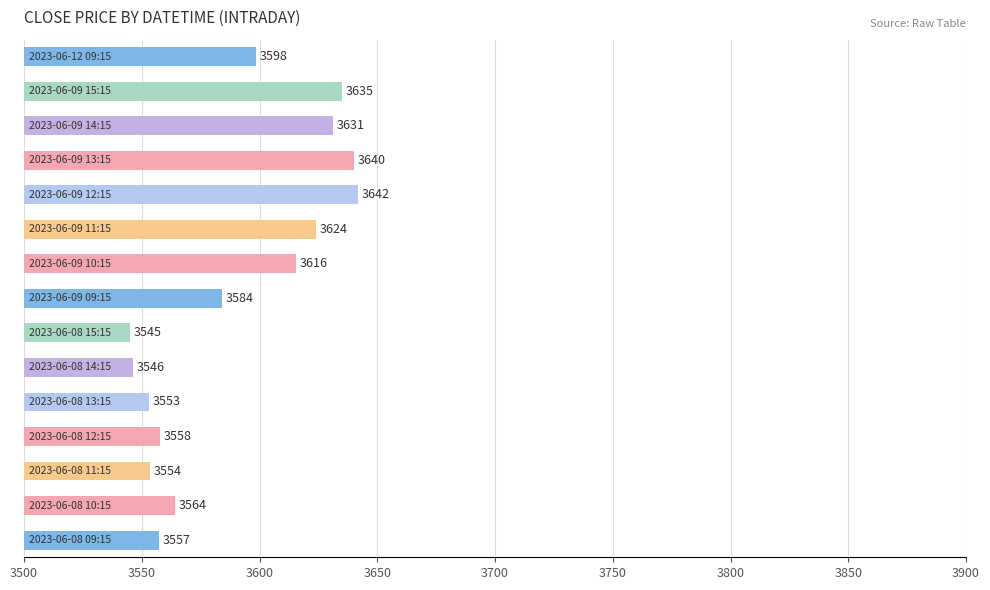

What is the greatest value displayed?

3641.9